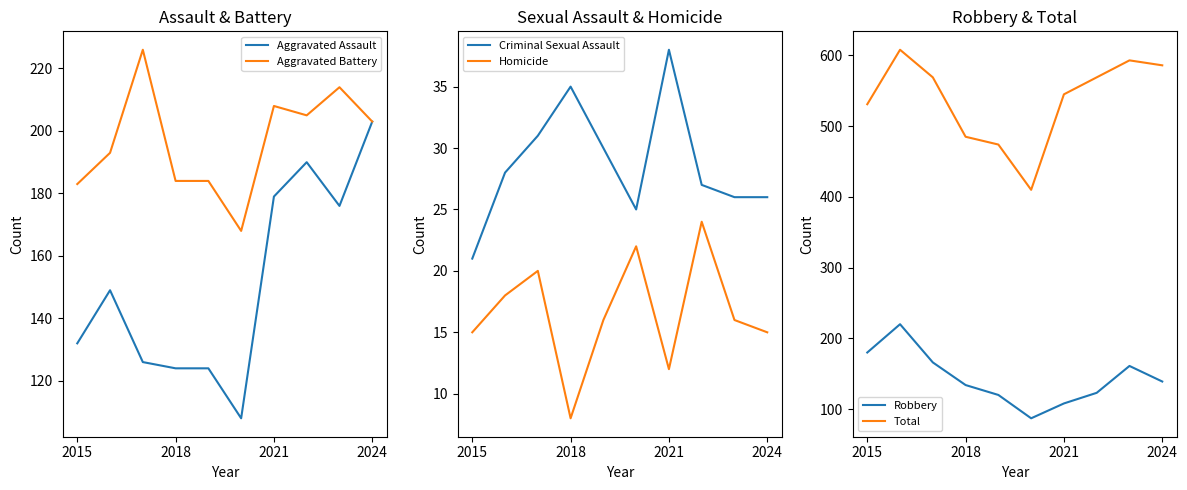

What is the difference between the maximum and minimum values in the Aggravated Battery series?

58